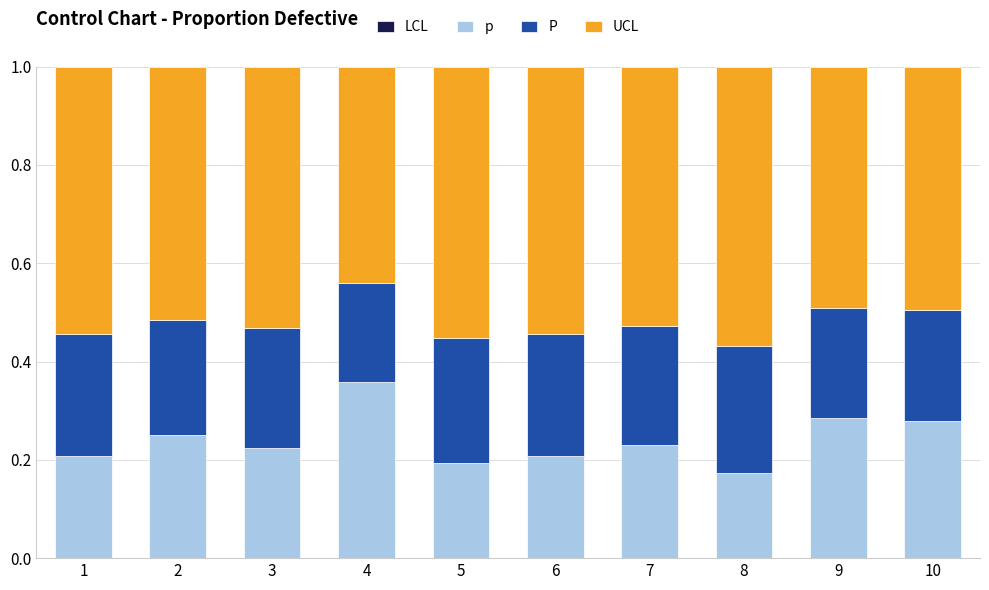

Count the p values in the range 0 to 1.

10